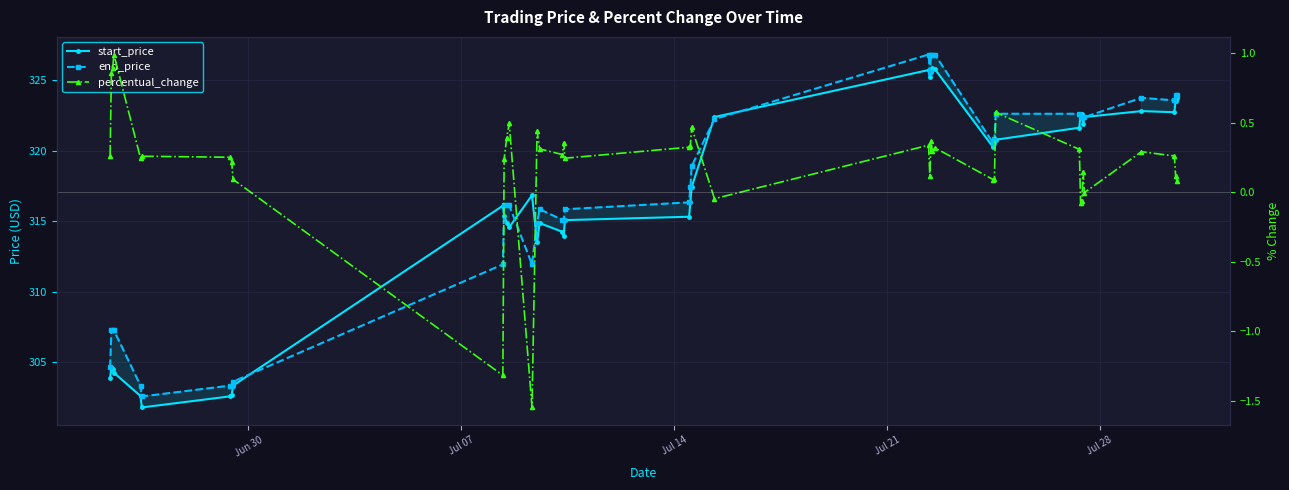

The value of end_price at 28 is 496.2. True or false?

False